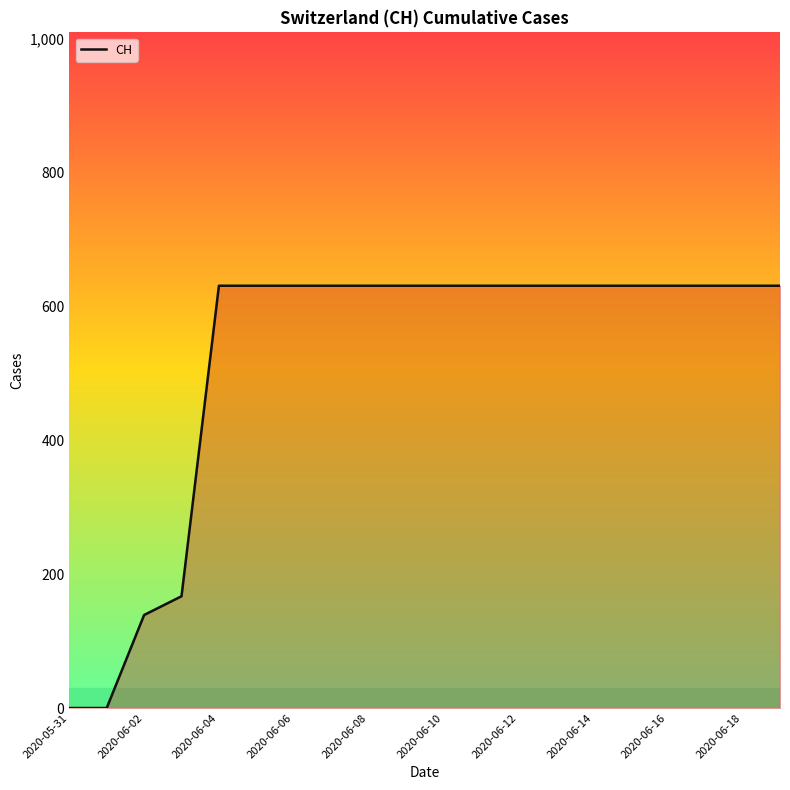

What is the maximum value shown in the chart?

631